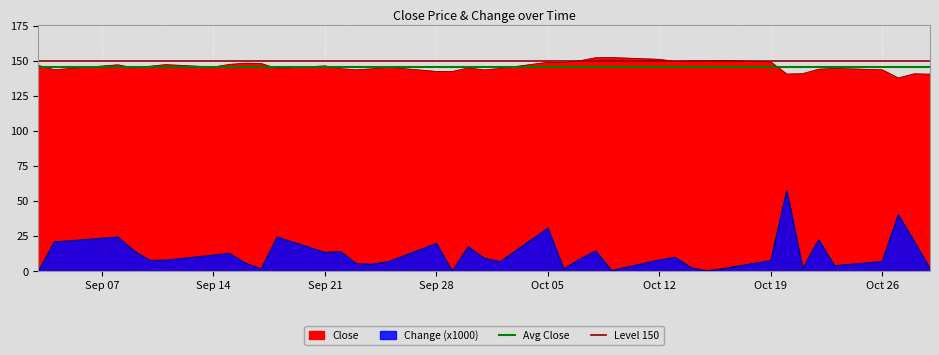

Which series has the largest total across all categories?

Level 150